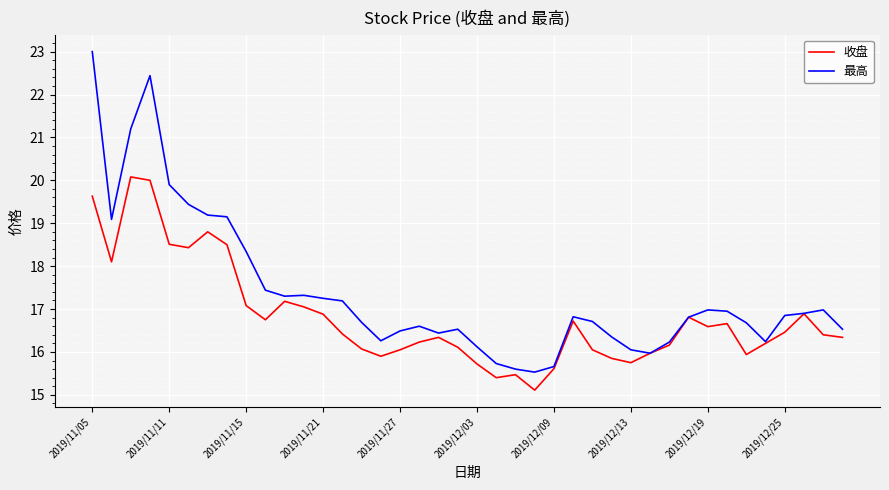

Which series has the largest total across all categories?

最高